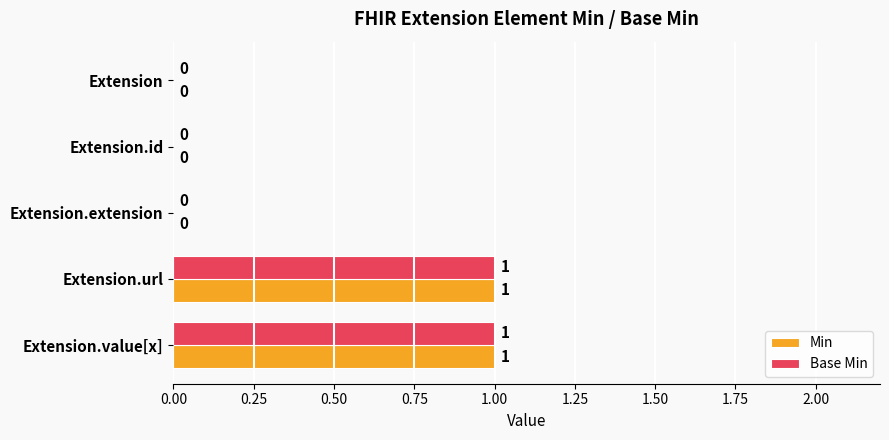

How many Base Min values are between 0 and 1?

5